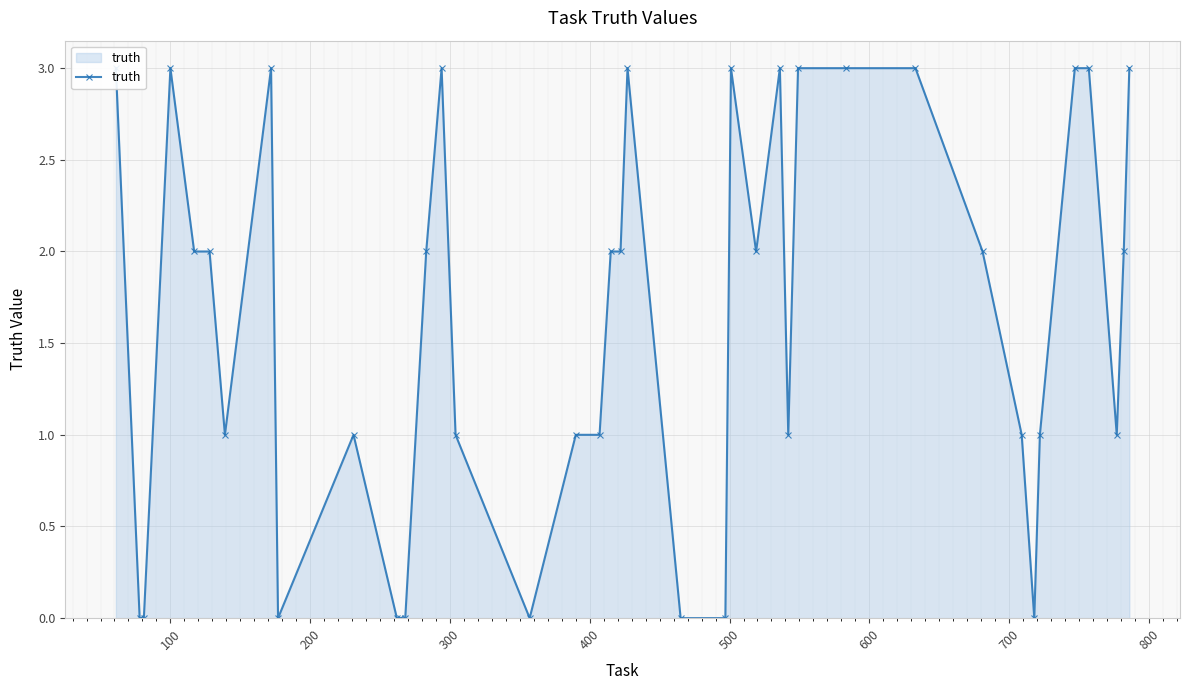

How many points are lower than both their immediate neighbors (excluding endpoints)?

7